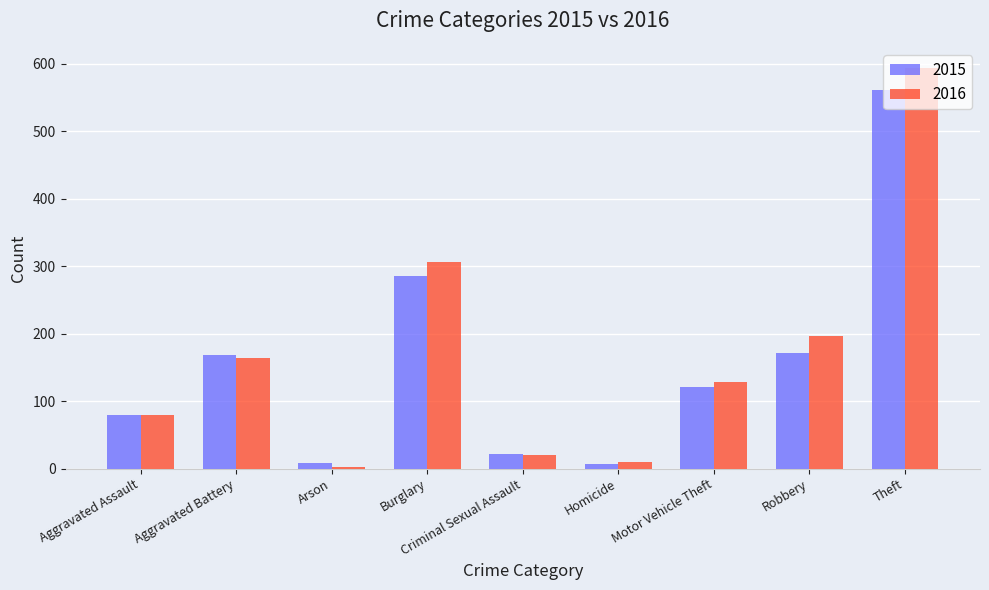

How many bars are there in total?

18